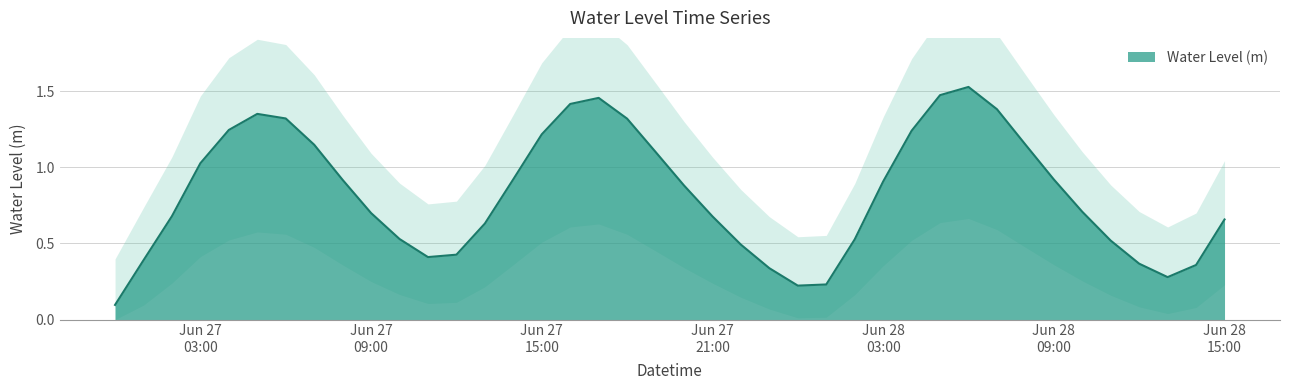

List the labels in order of value, largest first.

2023-06-28 06:00:00, 2023-06-28 05:00:00, 2023-06-27 17:00:00, 2023-06-27 16:00:00, 2023-06-28 07:00:00, 2023-06-27 05:00:00, 2023-06-27 06:00:00, 2023-06-27 18:00:00, 2023-06-27 04:00:00, 2023-06-28 04:00:00, 2023-06-27 15:00:00, 2023-06-28 08:00:00, 2023-06-27 07:00:00, 2023-06-27 19:00:00, 2023-06-27 03:00:00, 2023-06-27 14:00:00, 2023-06-28 09:00:00, 2023-06-27 08:00:00, 2023-06-28 03:00:00, 2023-06-27 20:00:00, 2023-06-28 10:00:00, 2023-06-27 09:00:00, 2023-06-27 02:00:00, 2023-06-27 21:00:00, 2023-06-28 15:00:00, 2023-06-27 13:00:00, 2023-06-27 10:00:00, 2023-06-28 02:00:00, 2023-06-28 11:00:00, 2023-06-27 22:00:00, 2023-06-27 12:00:00, 2023-06-27 11:00:00, 2023-06-27 01:00:00, 2023-06-28 12:00:00, 2023-06-28 14:00:00, 2023-06-27 23:00:00, 2023-06-28 13:00:00, 2023-06-28 01:00:00, 2023-06-28 00:00:00, 2023-06-27 00:00:00